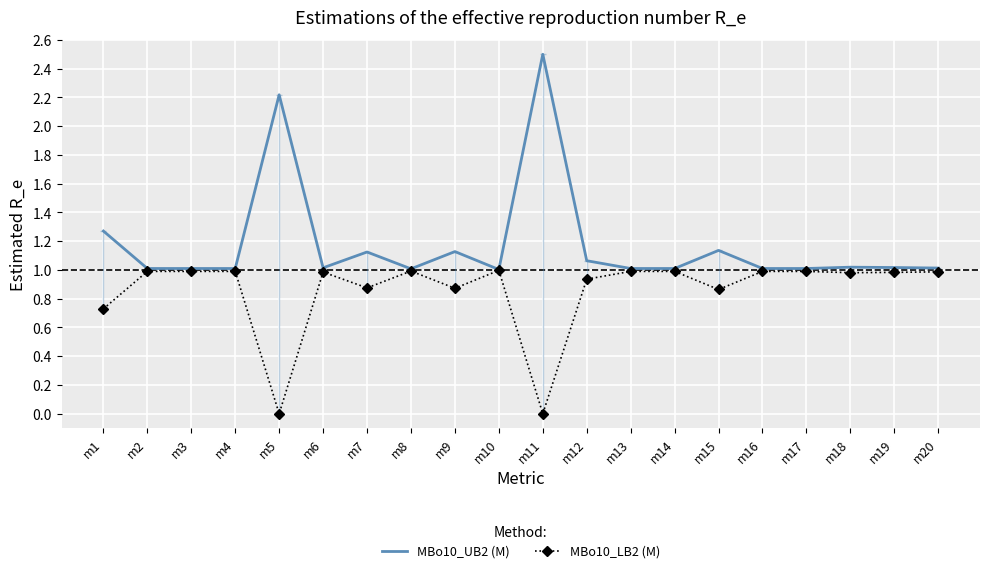

The MBo10_UB2 (M) series shows 1.0 at m19. True or false?

True